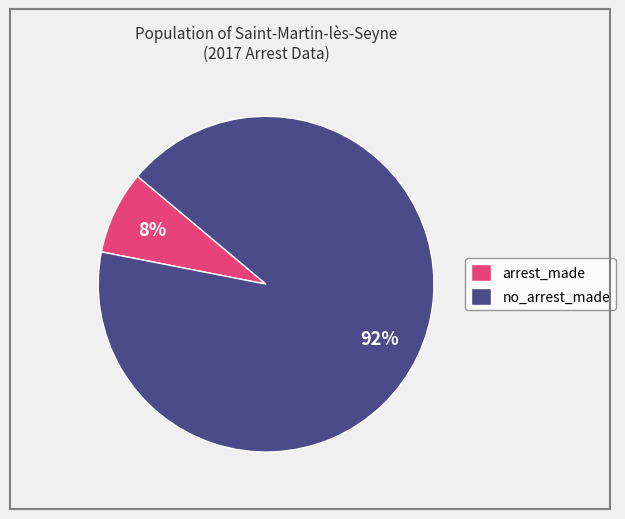

True or false: no_arrest_made accounts for 85% of the total.

False